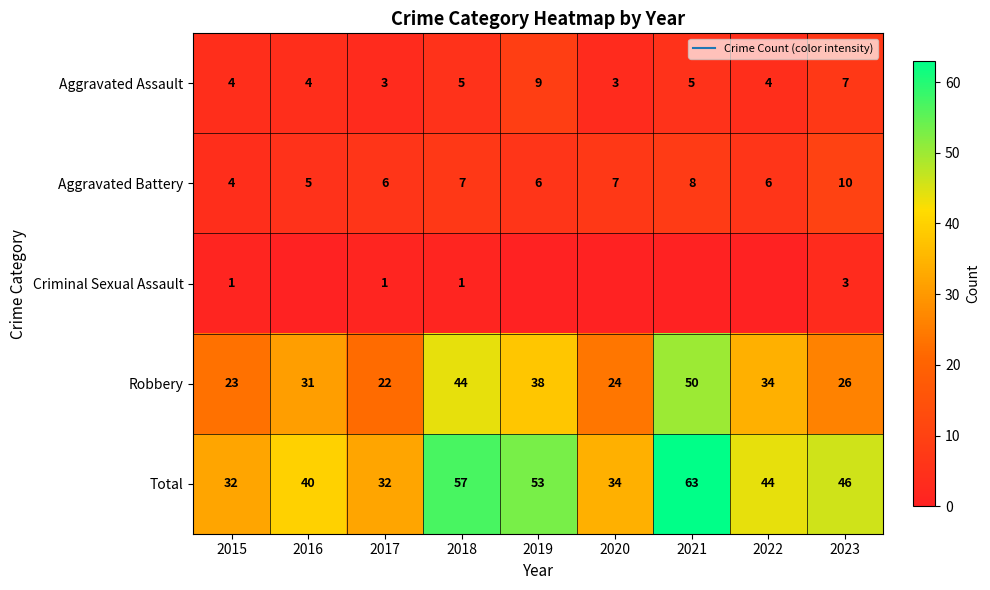

Where does the Aggravated Battery series first go above 6?

2018